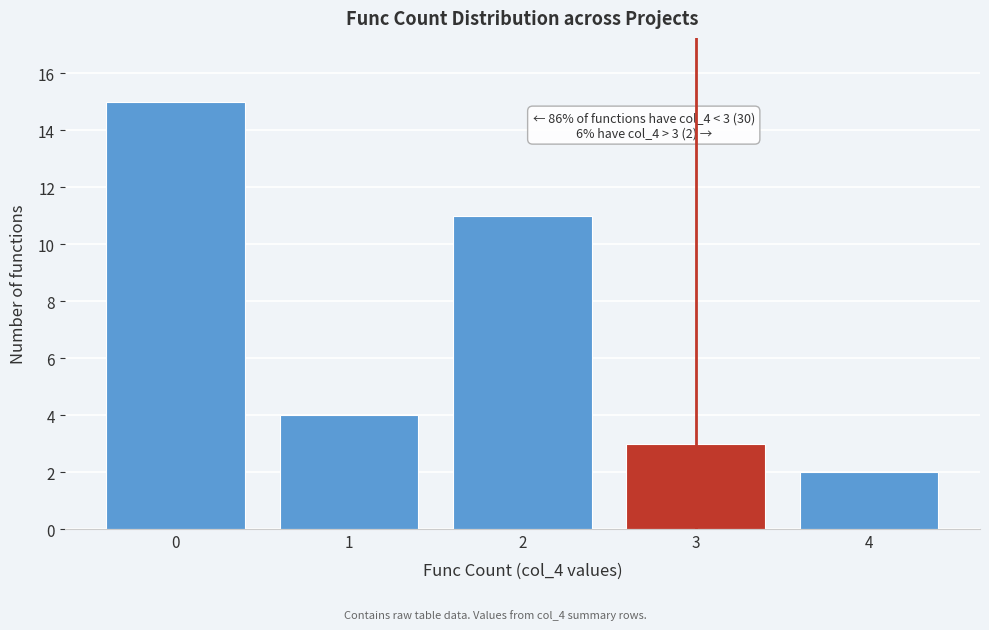

Reading left to right, list all the values displayed in this chart.

15	4	11	3	2